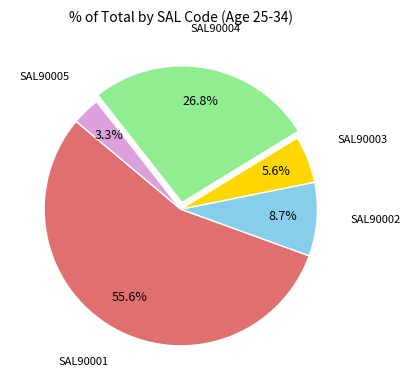

Combined, what portion of the pie is SAL90003 and SAL90004?

32.4%